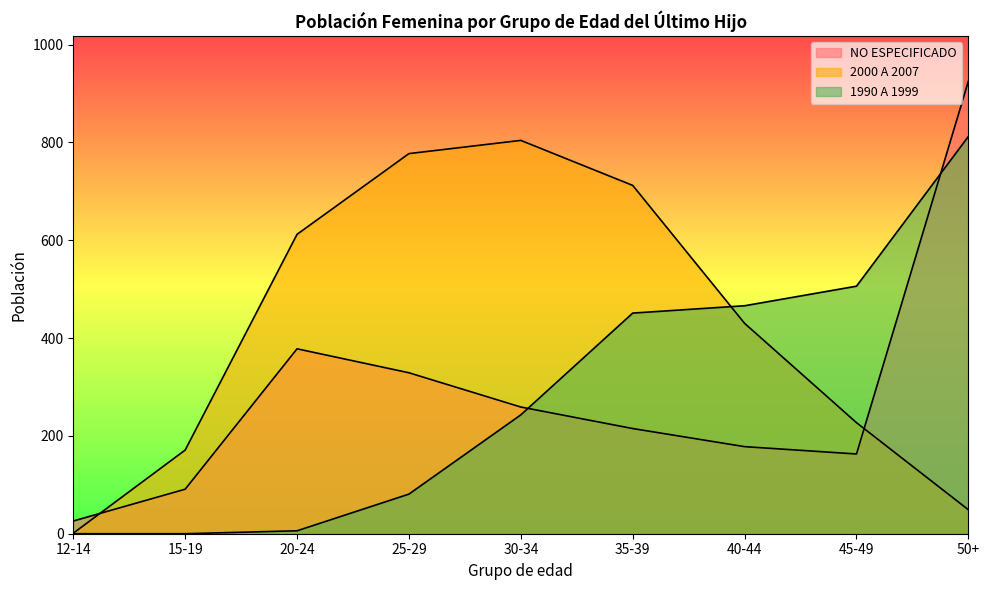

What is the sum of the 2000 A 2007 values at 20-24 and 30-34?

1416